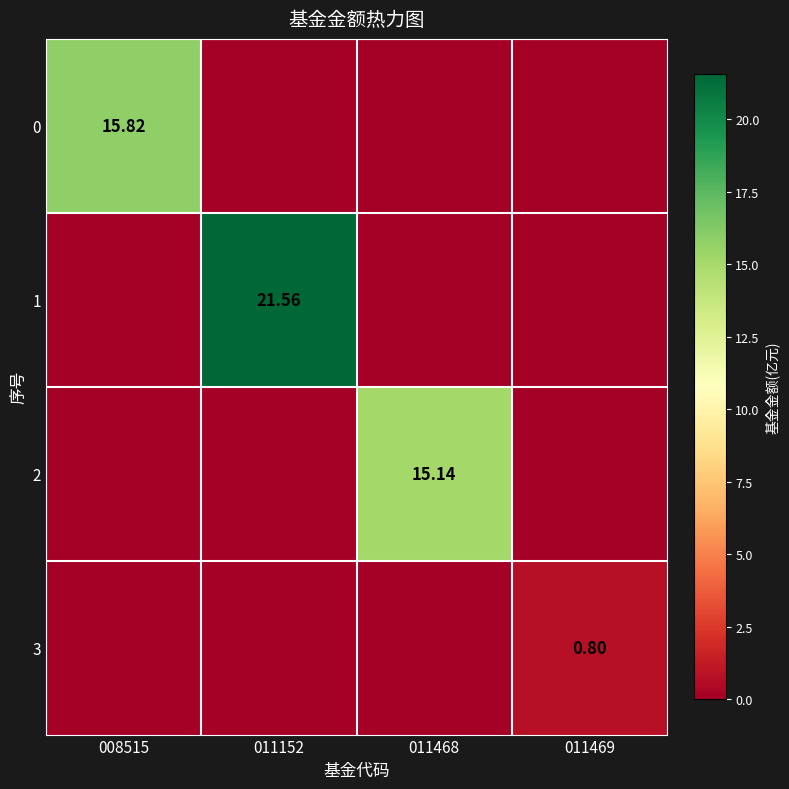

What is the difference between the 1 values at 011152 and 011469?

21.6